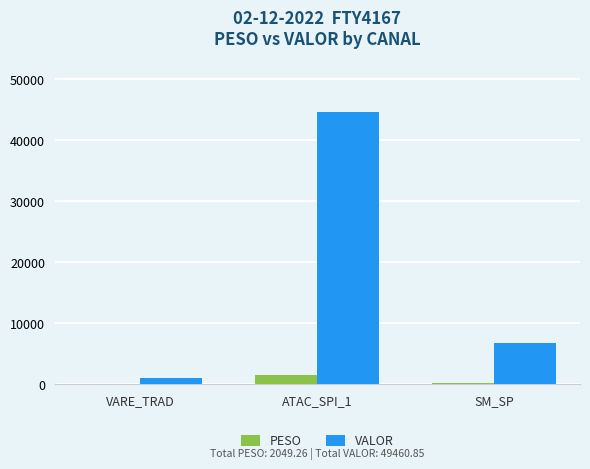

What is the highest value of the VALOR series?

44519.0